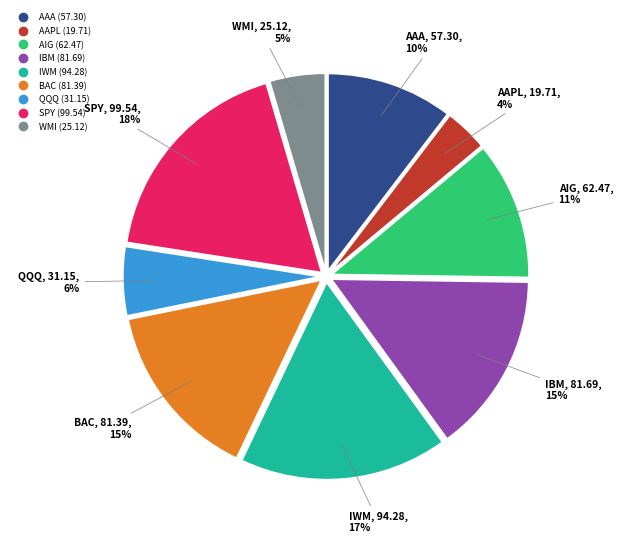

Do AIG and IBM together represent more than half of the pie?

No